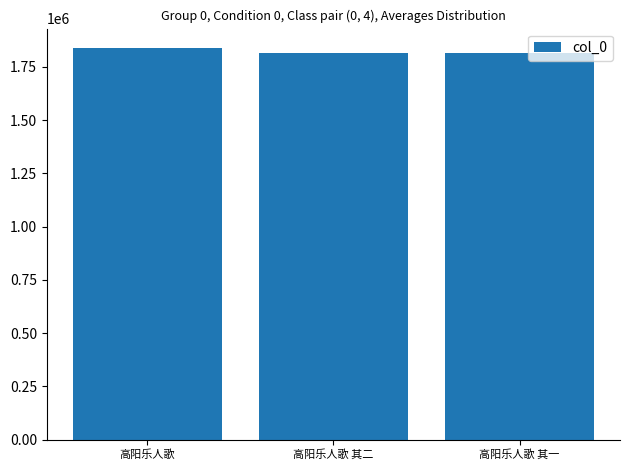

Where is the data nearest to the value 1826476?

高阳乐人歌 其二